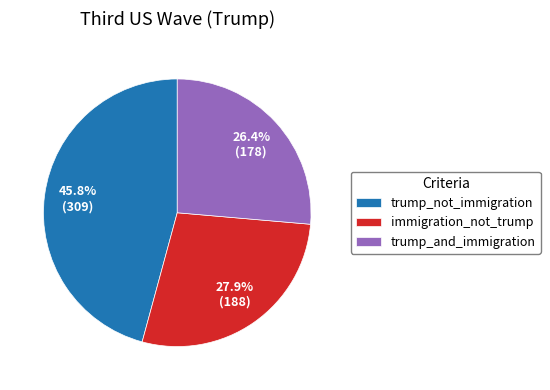

To the nearest percent, what percentage of the pie is trump_not_immigration?

46%